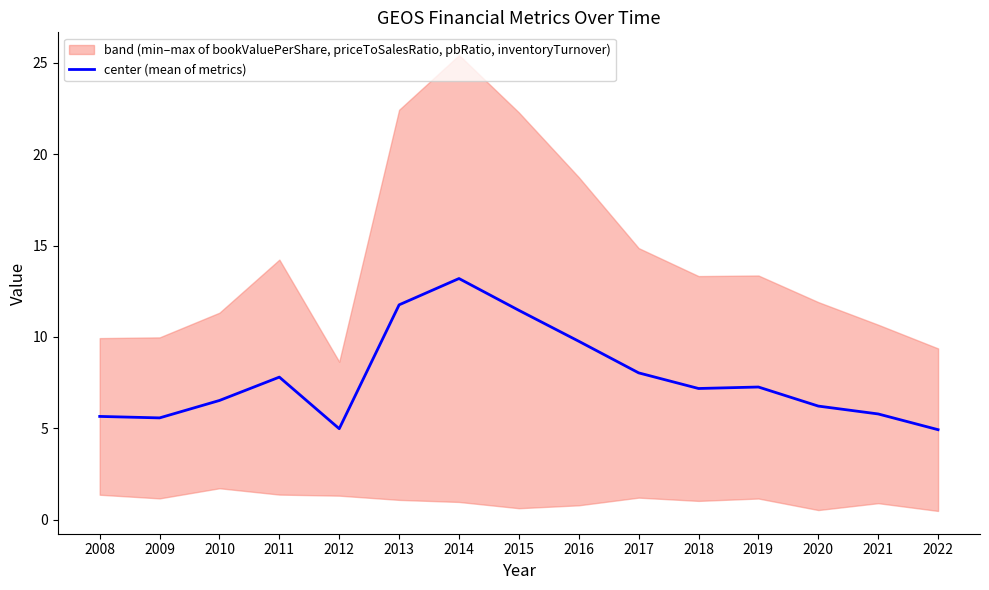

Reading left to right, extract all data points from this chart.

5.6	5.6	6.5	7.8	5.0	11.8	13.2	11.5	9.8	8.0	7.2	7.3	6.2	5.8	4.9